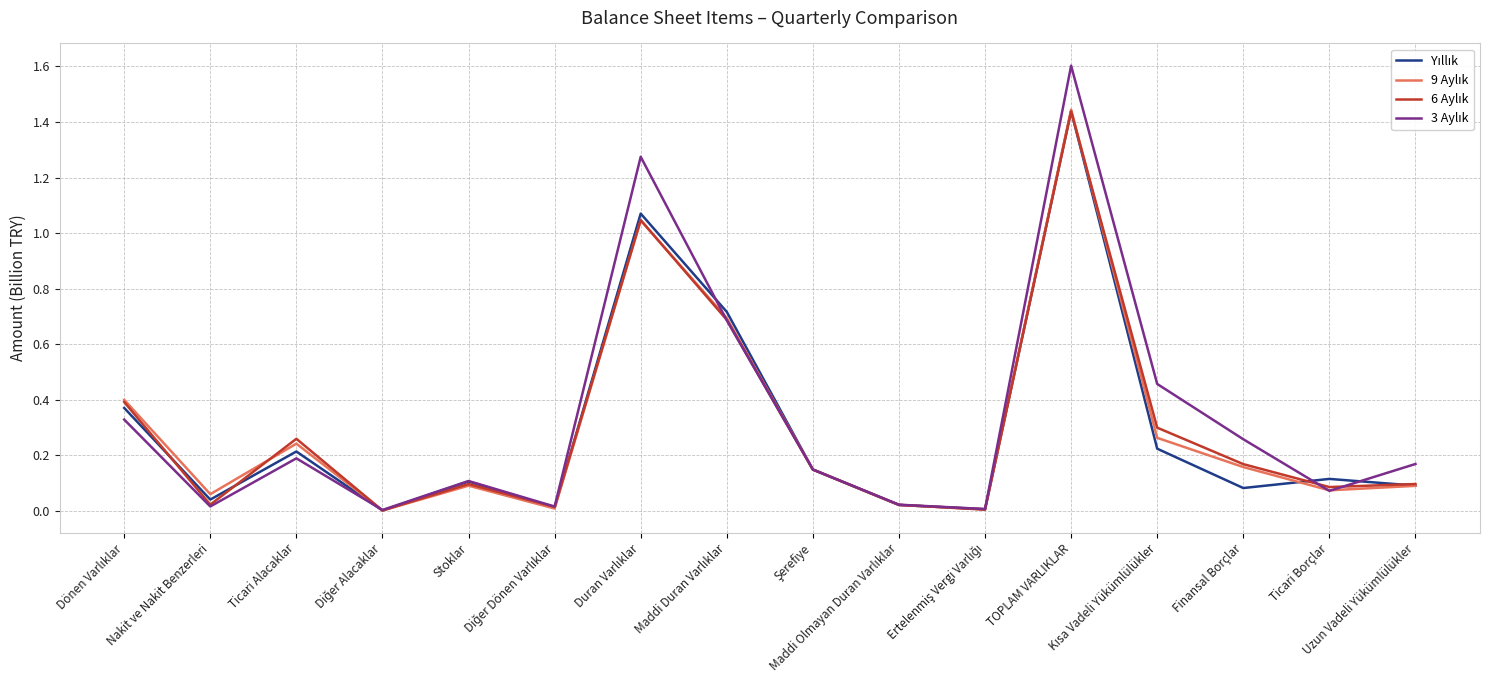

Is this an area chart (filled region under the line)?

No